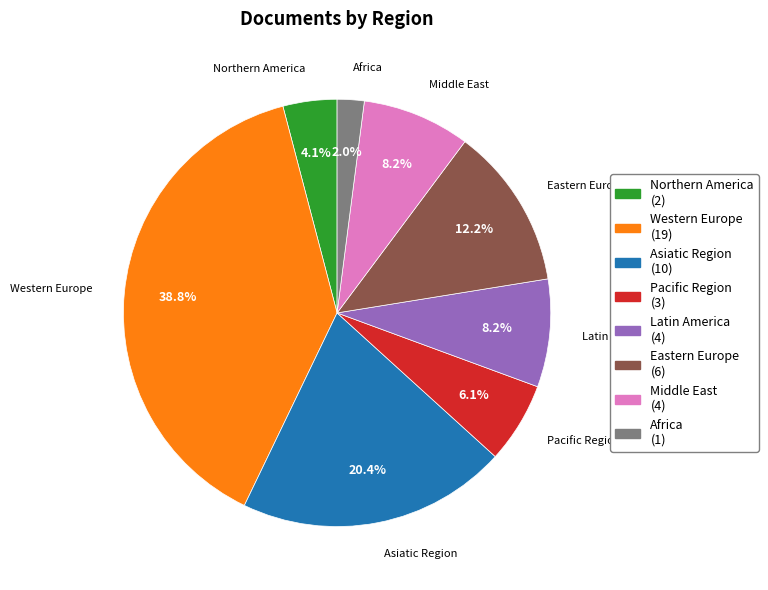

To the nearest percent, what percentage of the pie is Western Europe?

39%